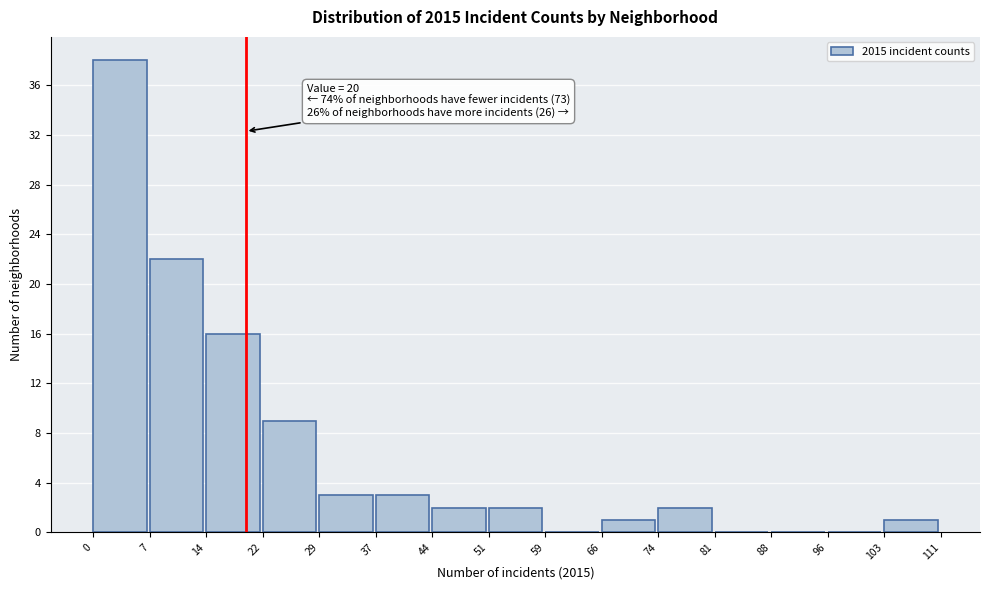

Over which range of the x-axis is the bar tallest?

0 to 7